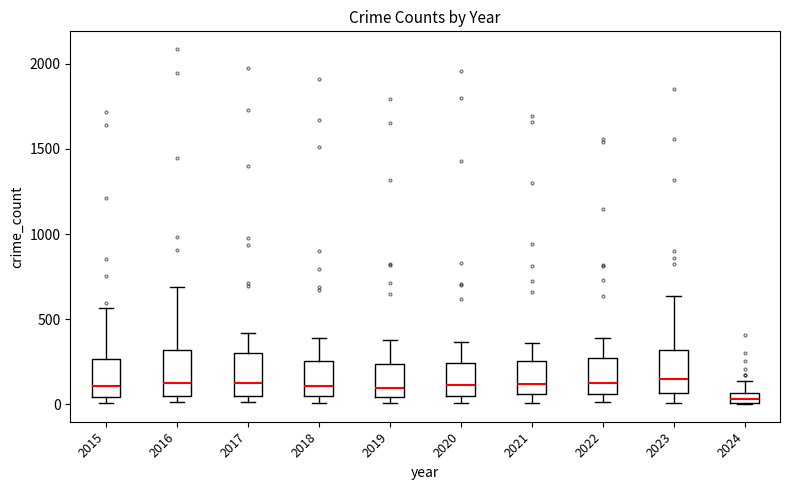

Where does the median line of the box at x = 2015 sit on the y-axis? The values are not printed on the chart, so give them approximately, as read against the axis.

100